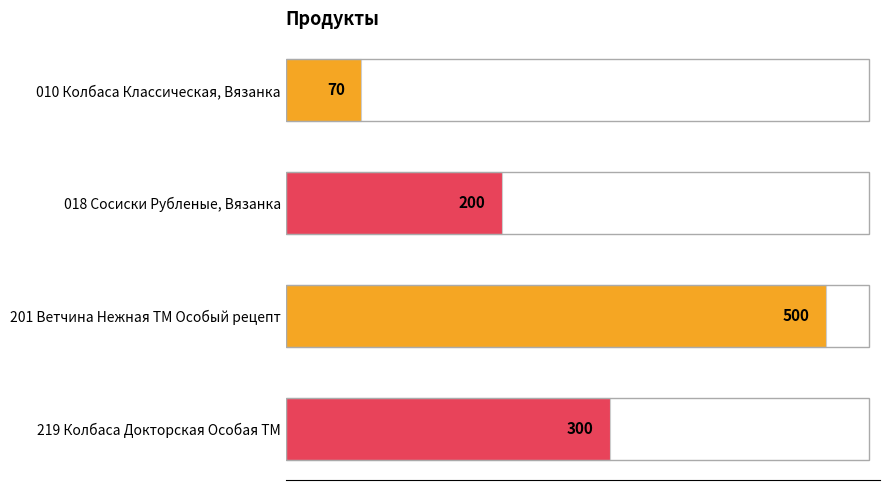

What is the ratio of the value at 201 Ветчина Нежная ТМ Особый рецепт to the value at 010 Колбаса Классическая, Вязанка?

7.1